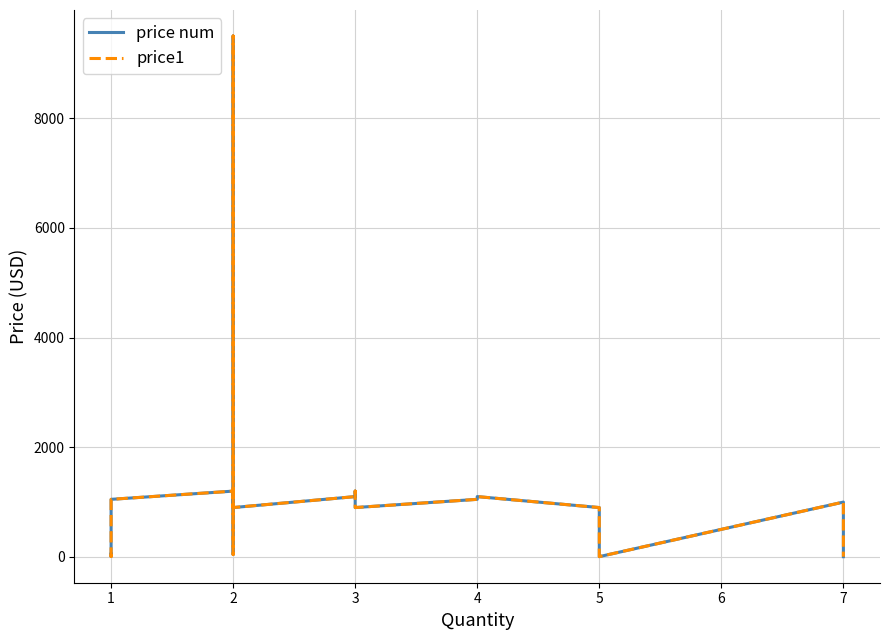

Reading left to right, list all the values displayed in this chart.

price num: 50	10	9	1000	1050	1200	1000	45	9500	900	1100	1200	900	1050	1100	900	5	1000	4
price1: 50	10	9	1000	1050	1200	1000	45	9500	900	1100	1200	900	1050	1100	900	5	1000	4